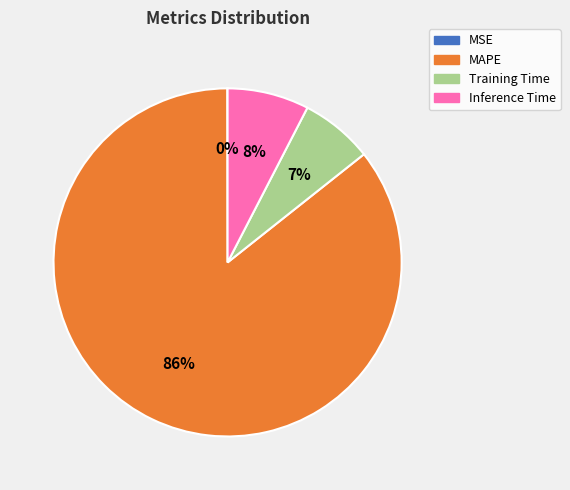

The Inference Time slice represents 18% of the pie. True or false?

False